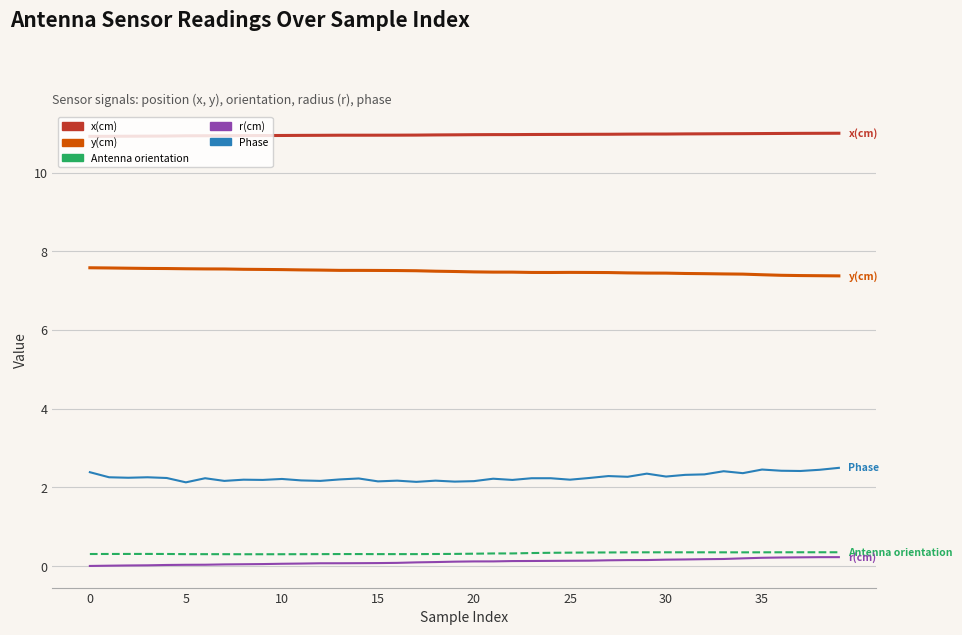

What is the greatest value displayed?

11.0